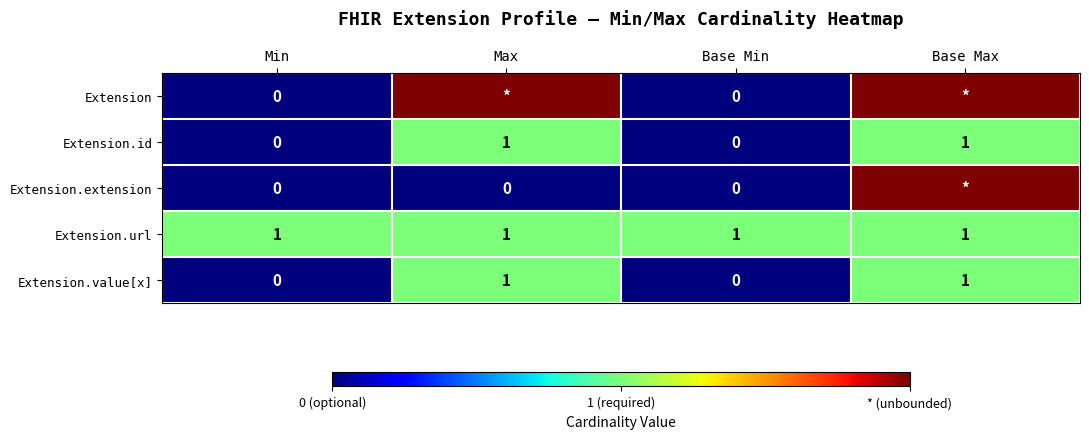

How many positive values does the Extension.value[x] series have?

2